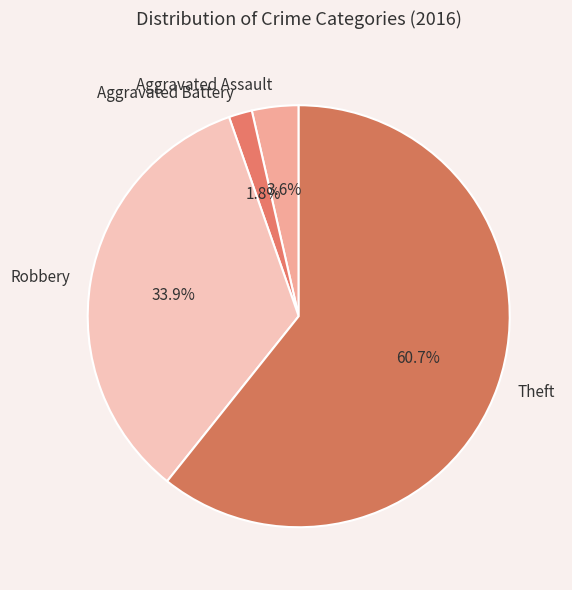

What portion of the pie excludes Robbery?

66.1%